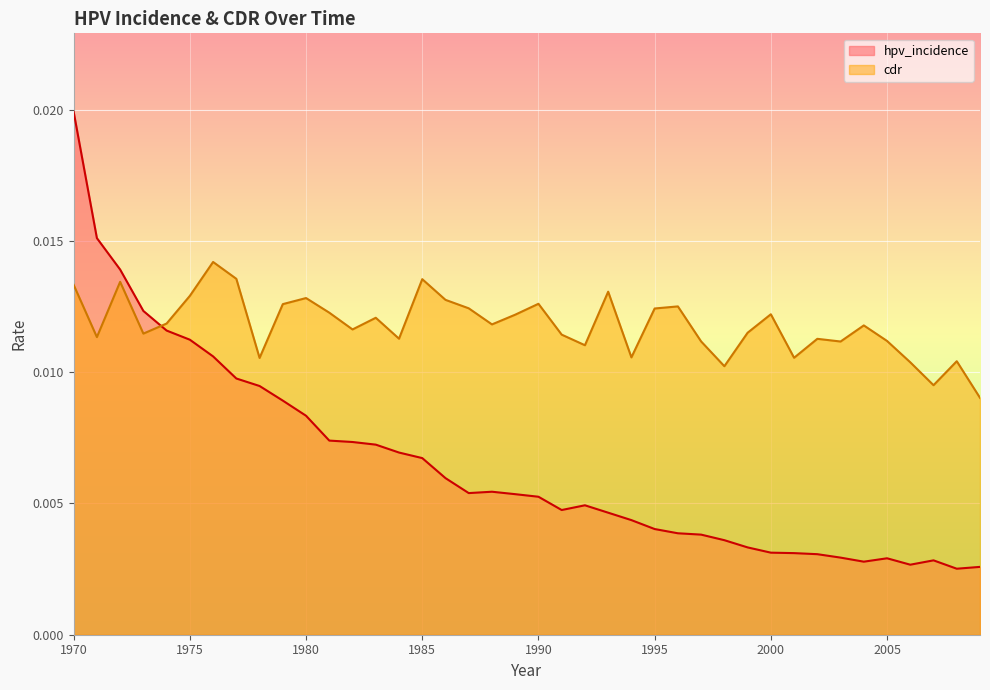

Which series has the largest total across all categories?

cdr